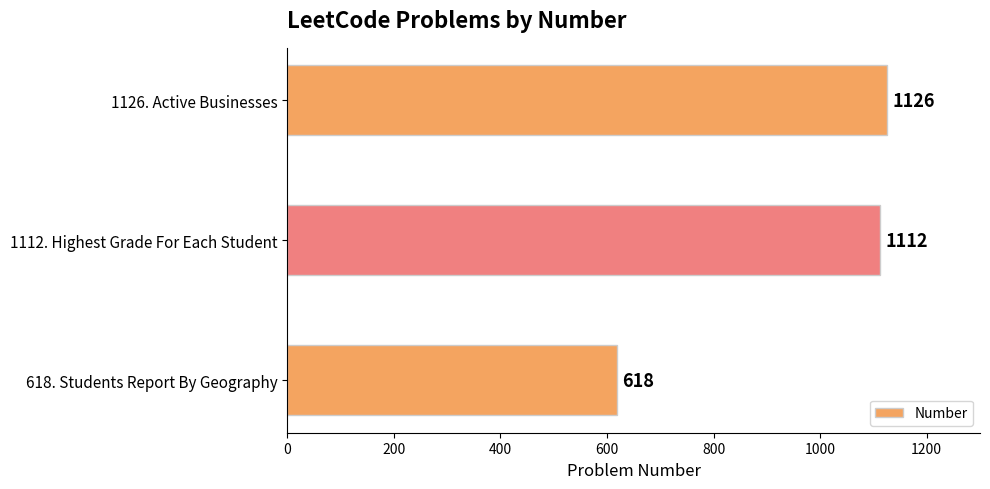

What is the approximate value at 618. Students Report By Geography, to the nearest 10?

620